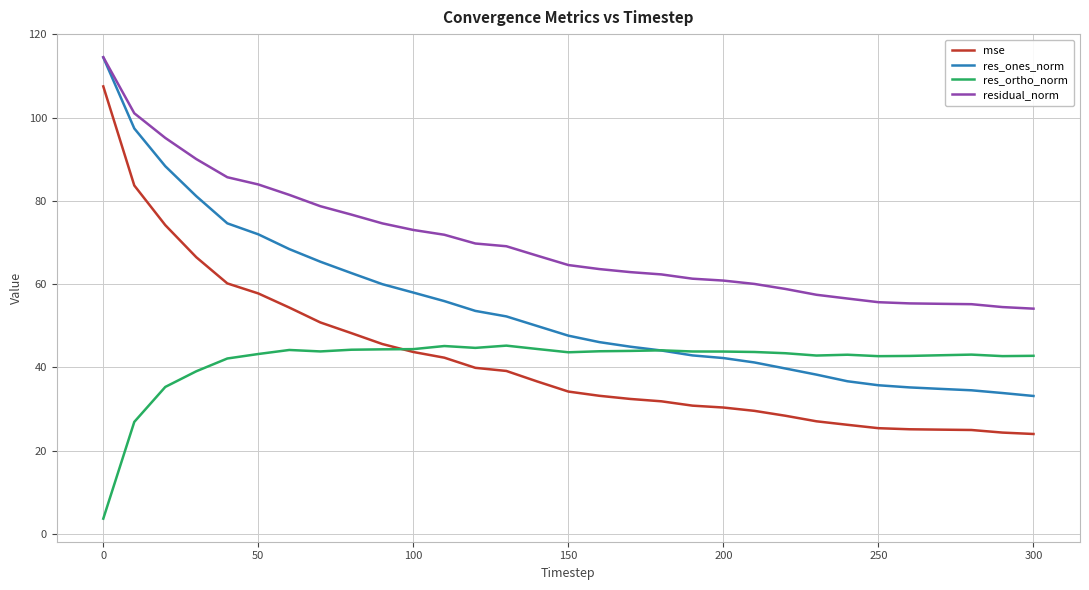

What is the lowest value of the res_ones_norm series?

33.1